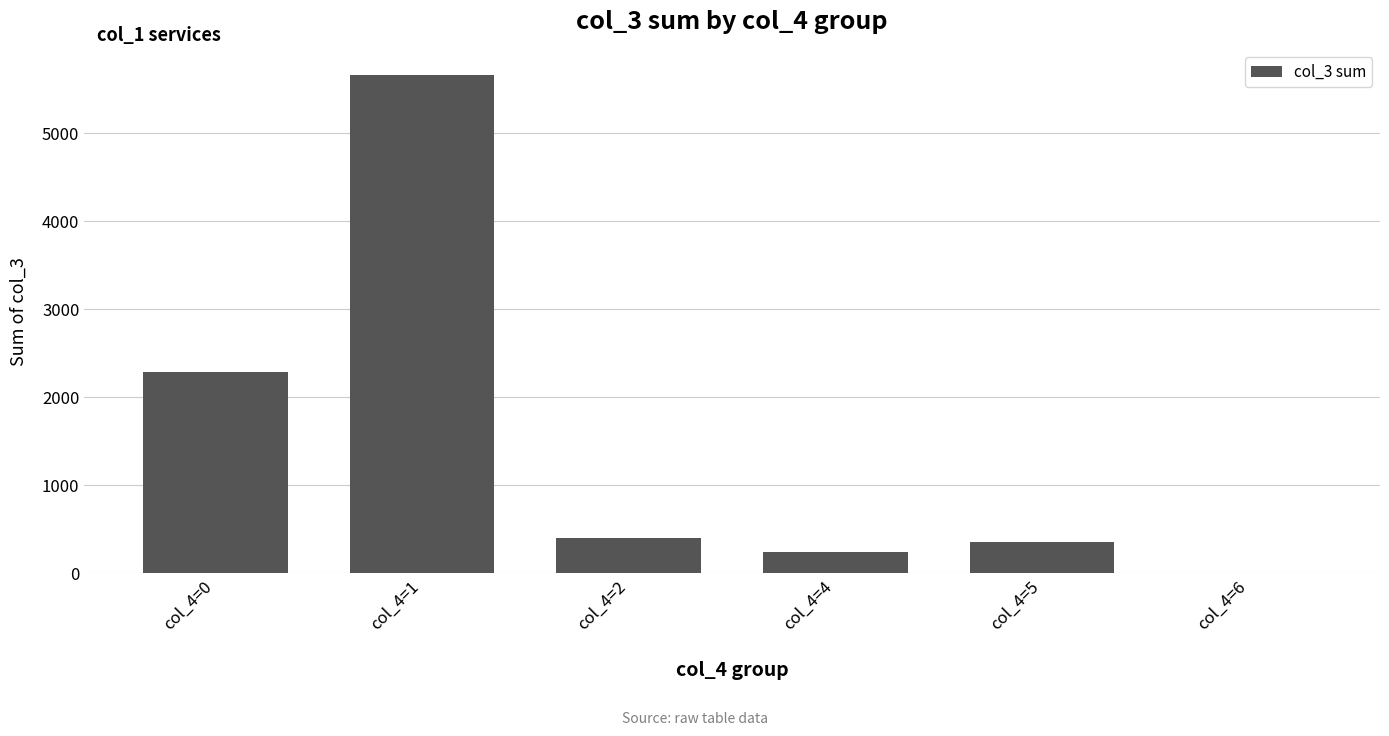

At which category does the chart reach its peak across all series?

col_4=1